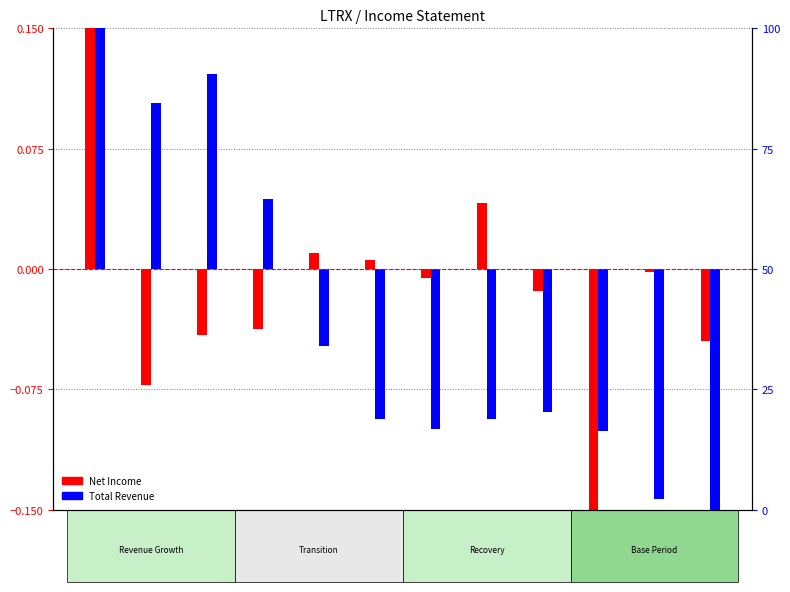

Which category has the highest value in the Net Income (normalized) series?

2022-06-30